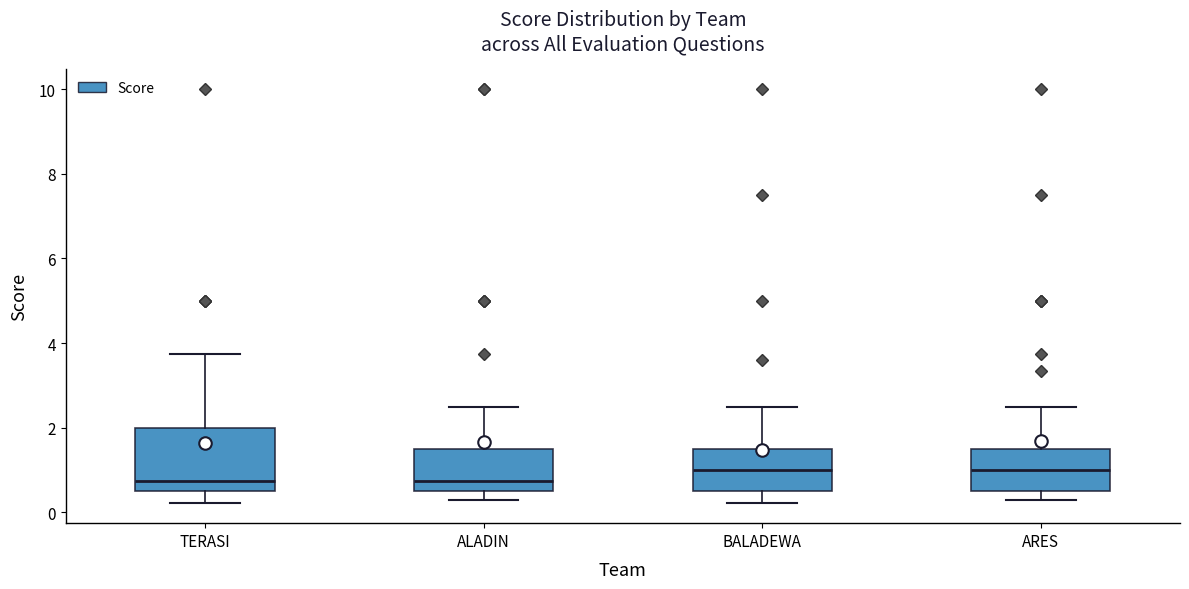

Reading left to right, read every box against the y-axis: the position of its median line, the range the box covers, and the ends of its whiskers. The values are not printed on the chart, so give them approximately, as read against the axis.

TERASI: median 0.8, box 0.6 to 2.0, whiskers 0.2 to 3.8
ALADIN: median 0.8, box 0.6 to 1.6, whiskers 0.4 to 2.6
BALADEWA: median 1.0, box 0.6 to 1.6, whiskers 0.2 to 2.6
ARES: median 1.0, box 0.6 to 1.6, whiskers 0.4 to 2.6